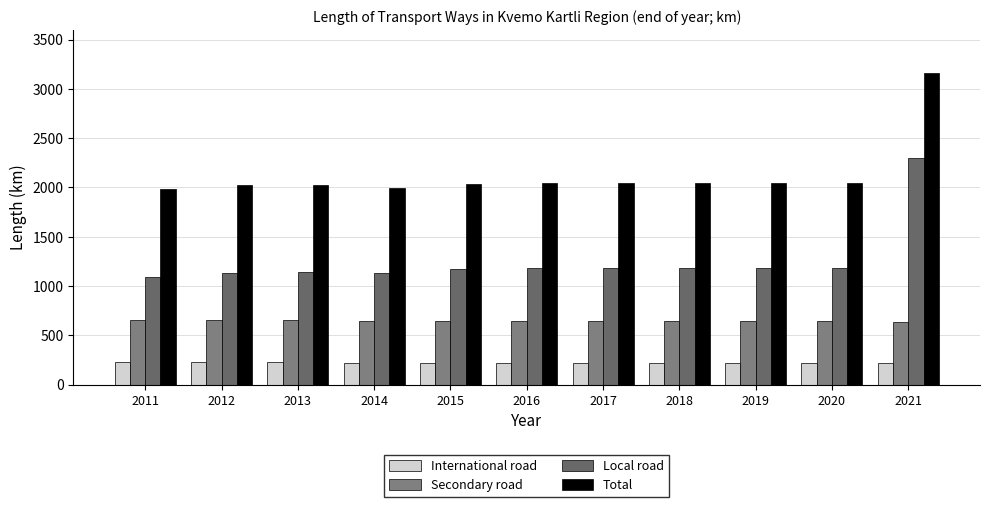

What is the difference between the highest and lowest values at 2016?

1820.5